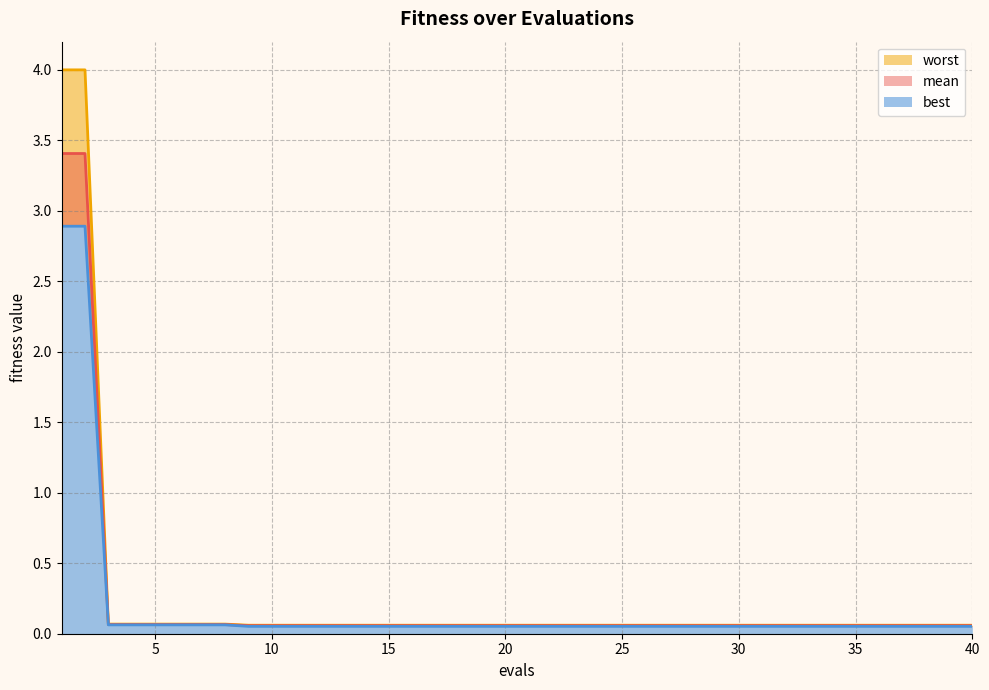

At how many categories does at least one series exceed 2?

2